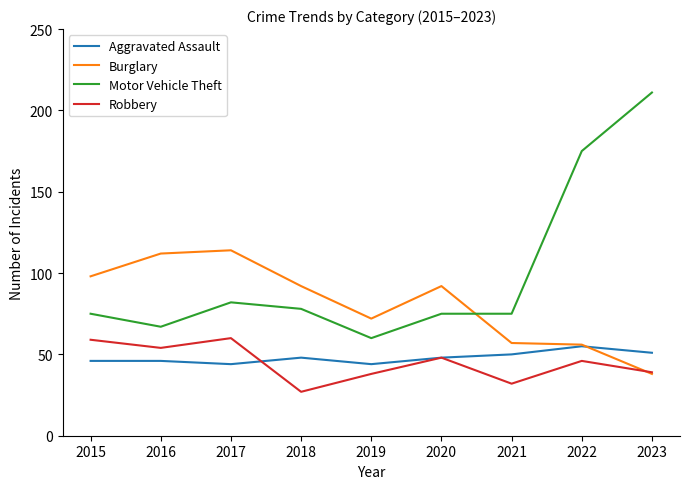

True or false: Aggravated Assault has a value of 15 at 2019.

False